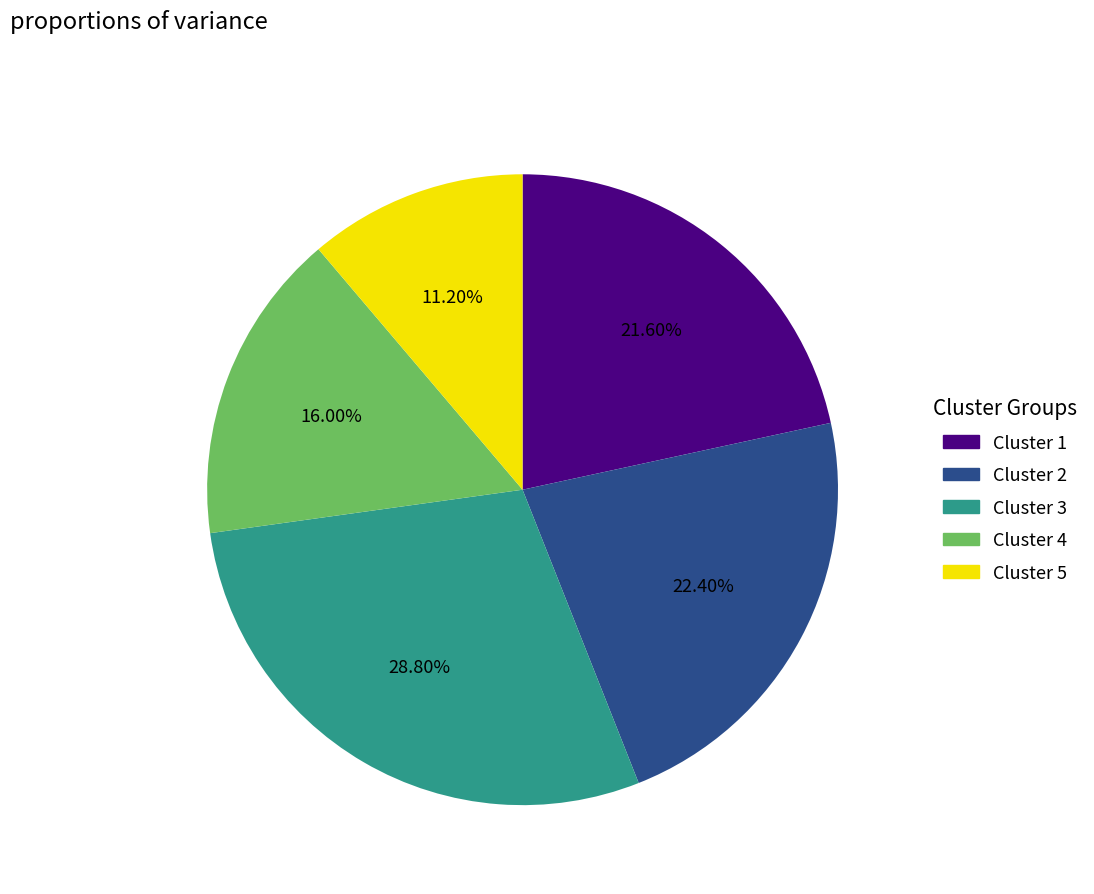

How many segments does this pie chart have?

5